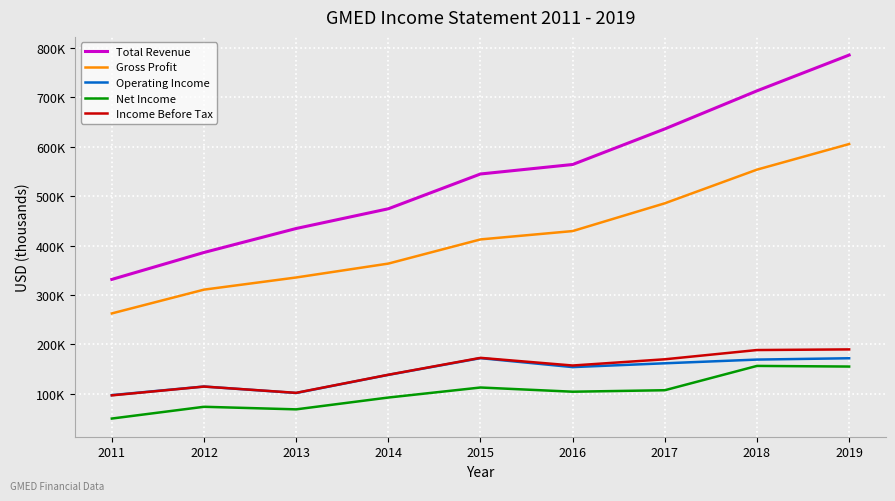

True or false: Net Income and Operating Income intersect in this chart.

False